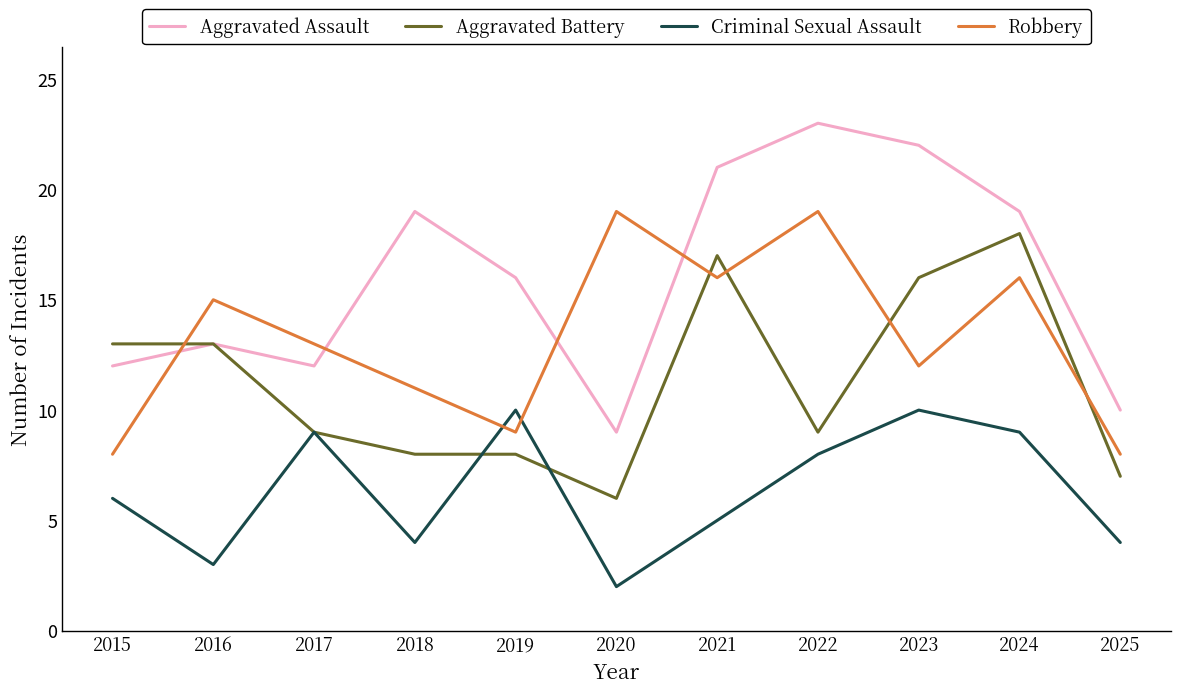

Where is the first local minimum for Aggravated Assault?

2017